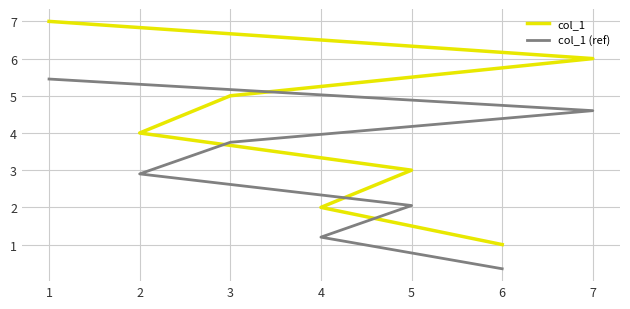

What is the sum of the col_1 (ref) values at 6 and 5?

2.4